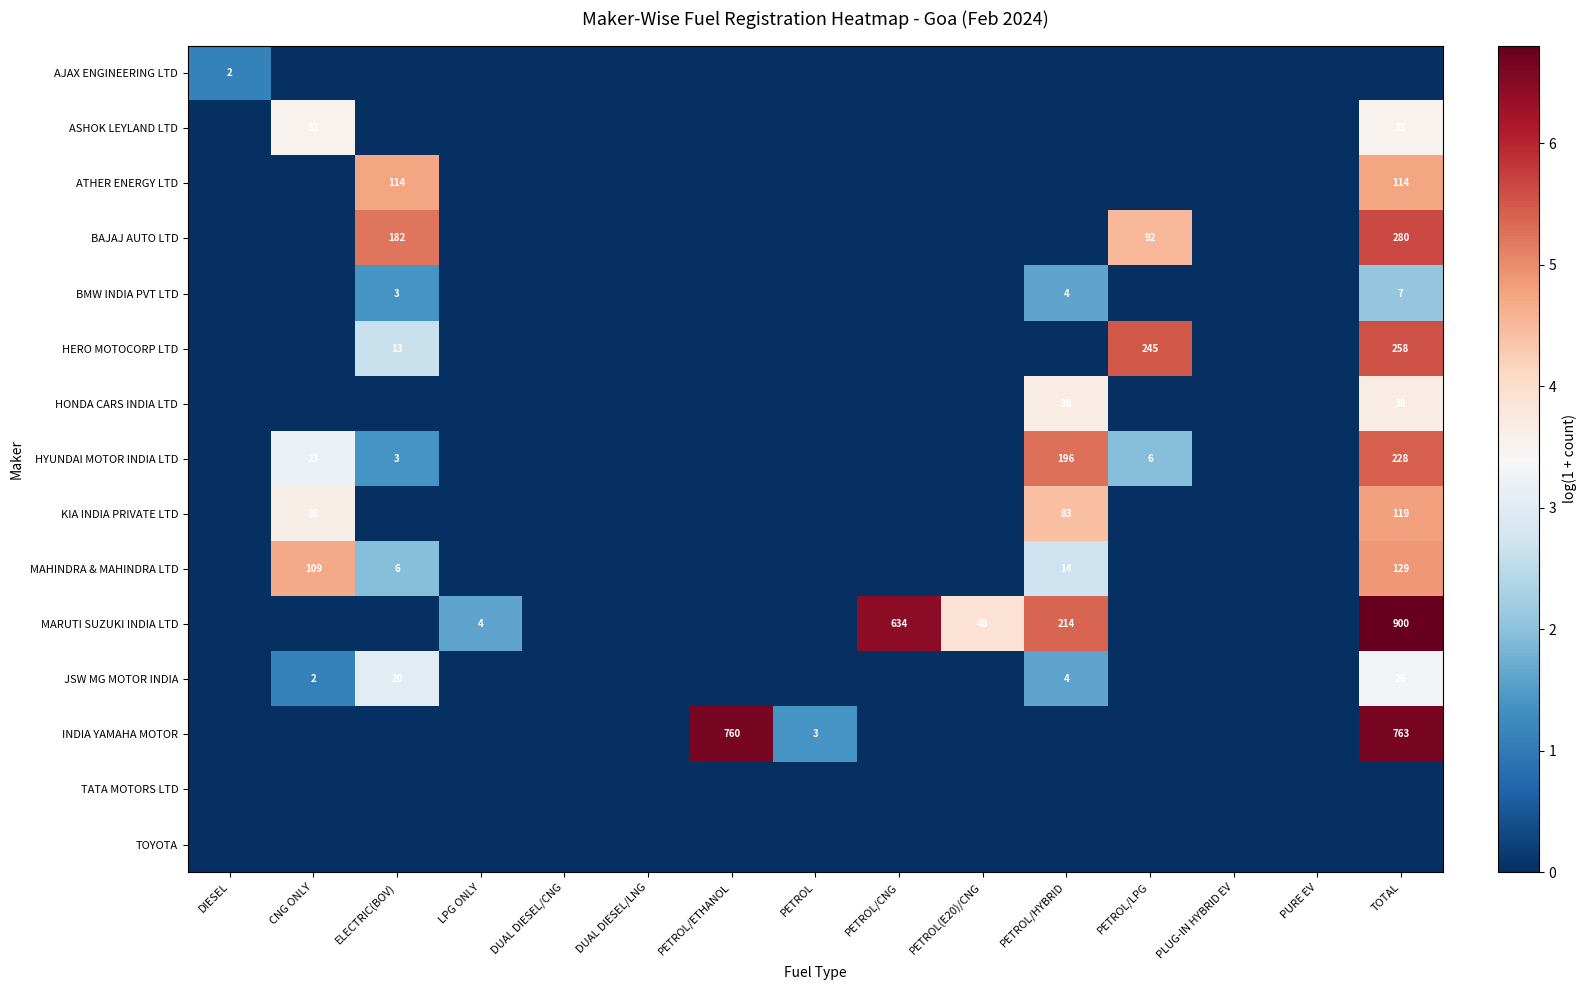

Which label corresponds to the smallest value in the chart?

CNG ONLY